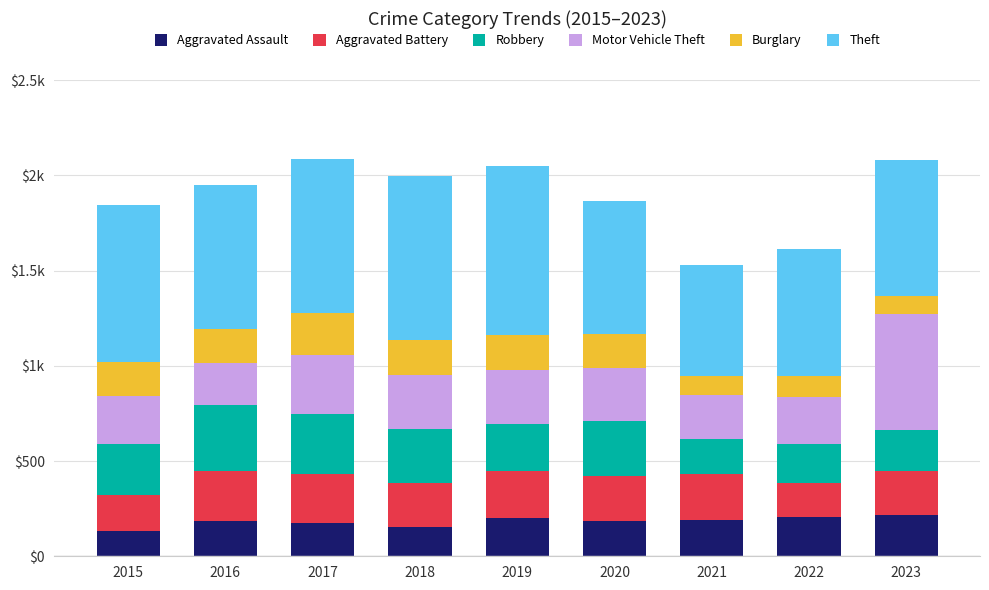

Are the bars horizontal?

No